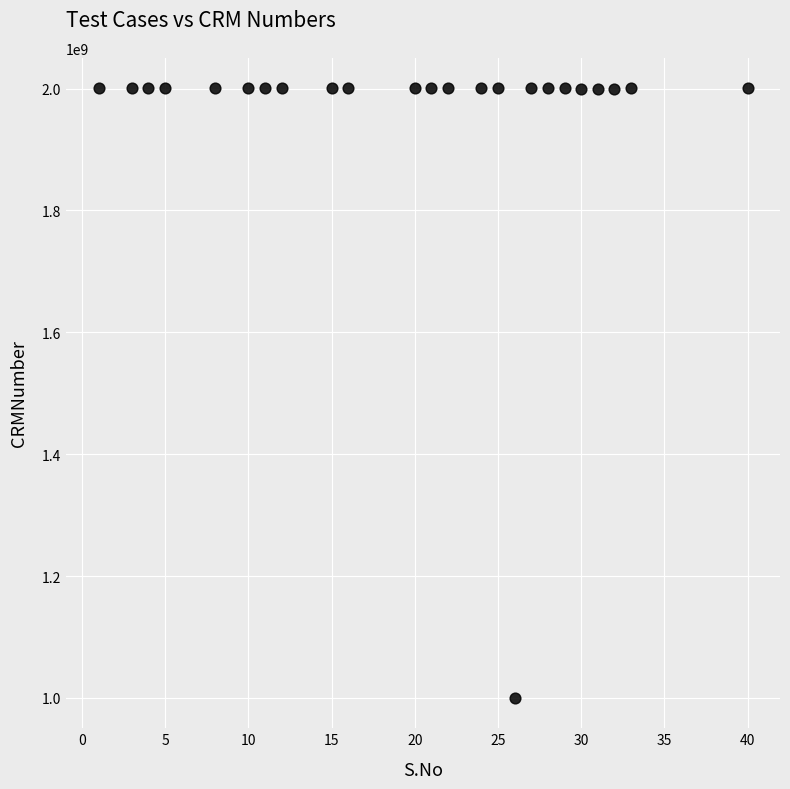

What is the range of Y values (max minus min)?

1000299647